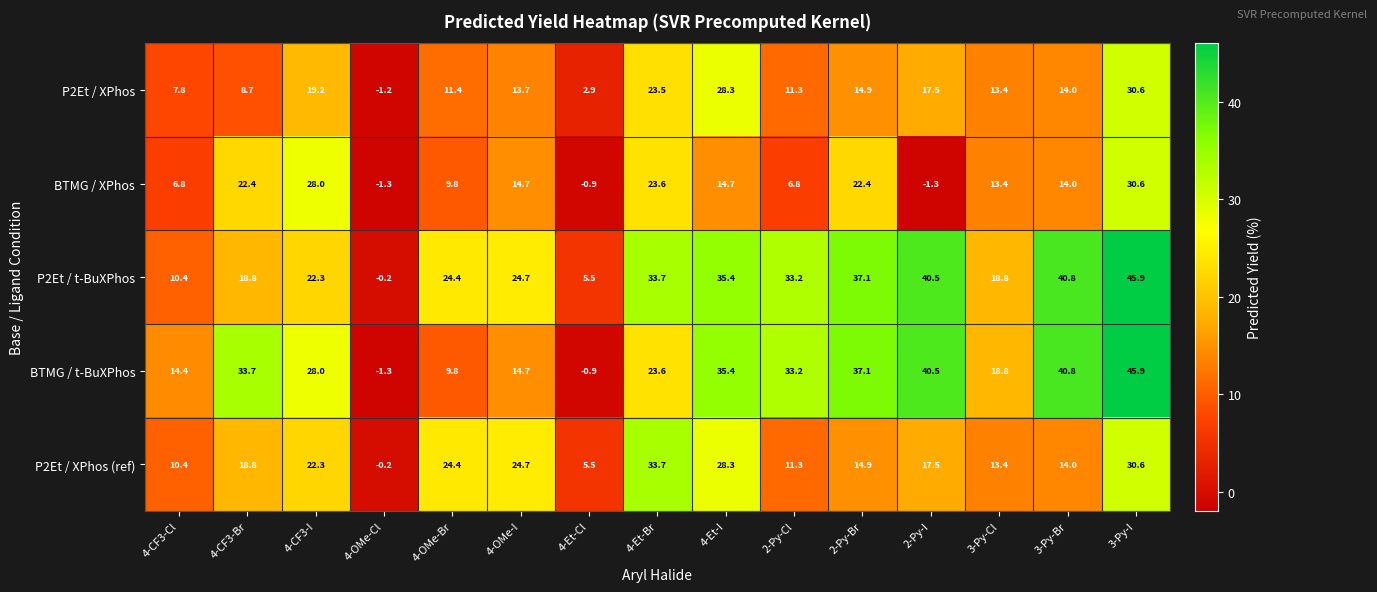

Which series has the largest total across all categories?

P2Et / t-BuXPhos